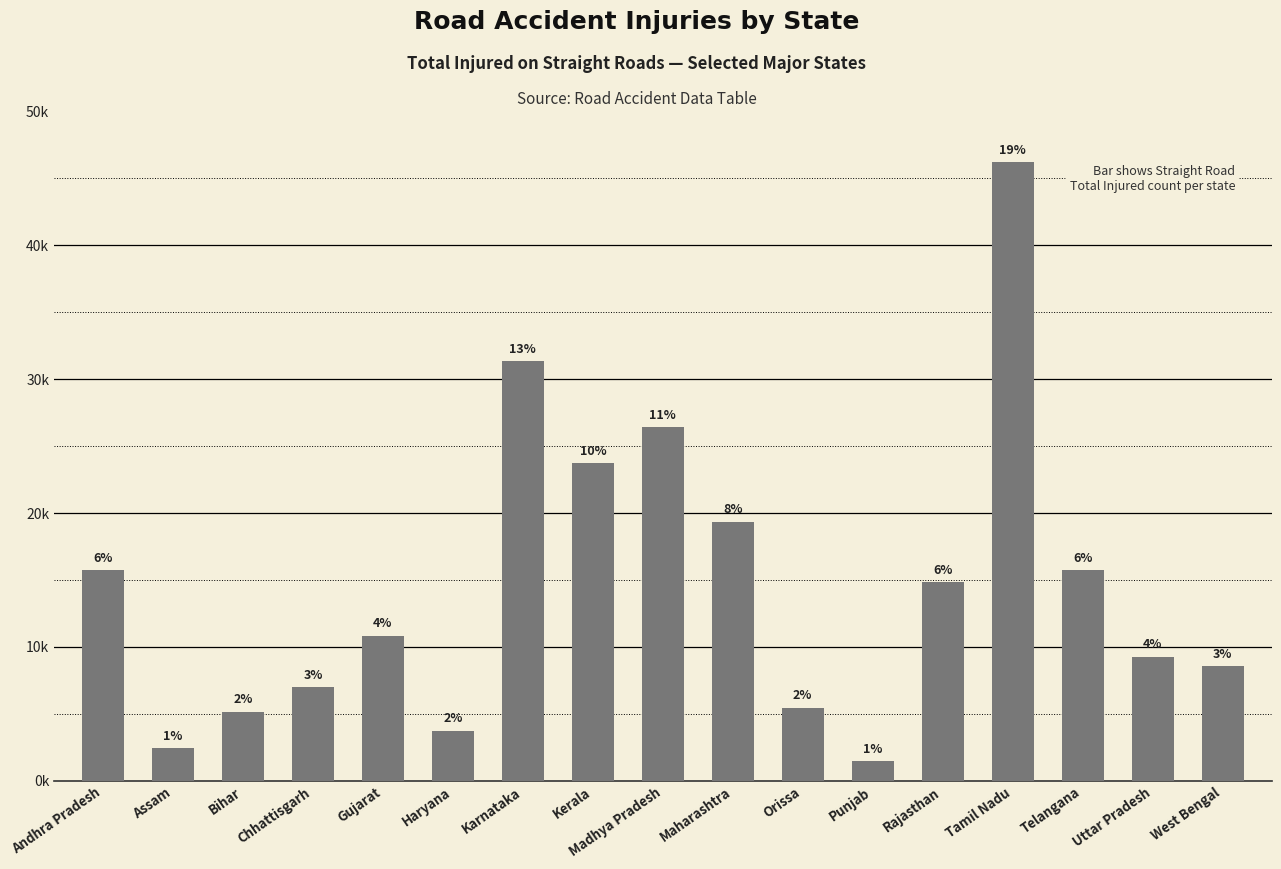

Approximately how many times larger is the value at Rajasthan compared to Andhra Pradesh?

0.9